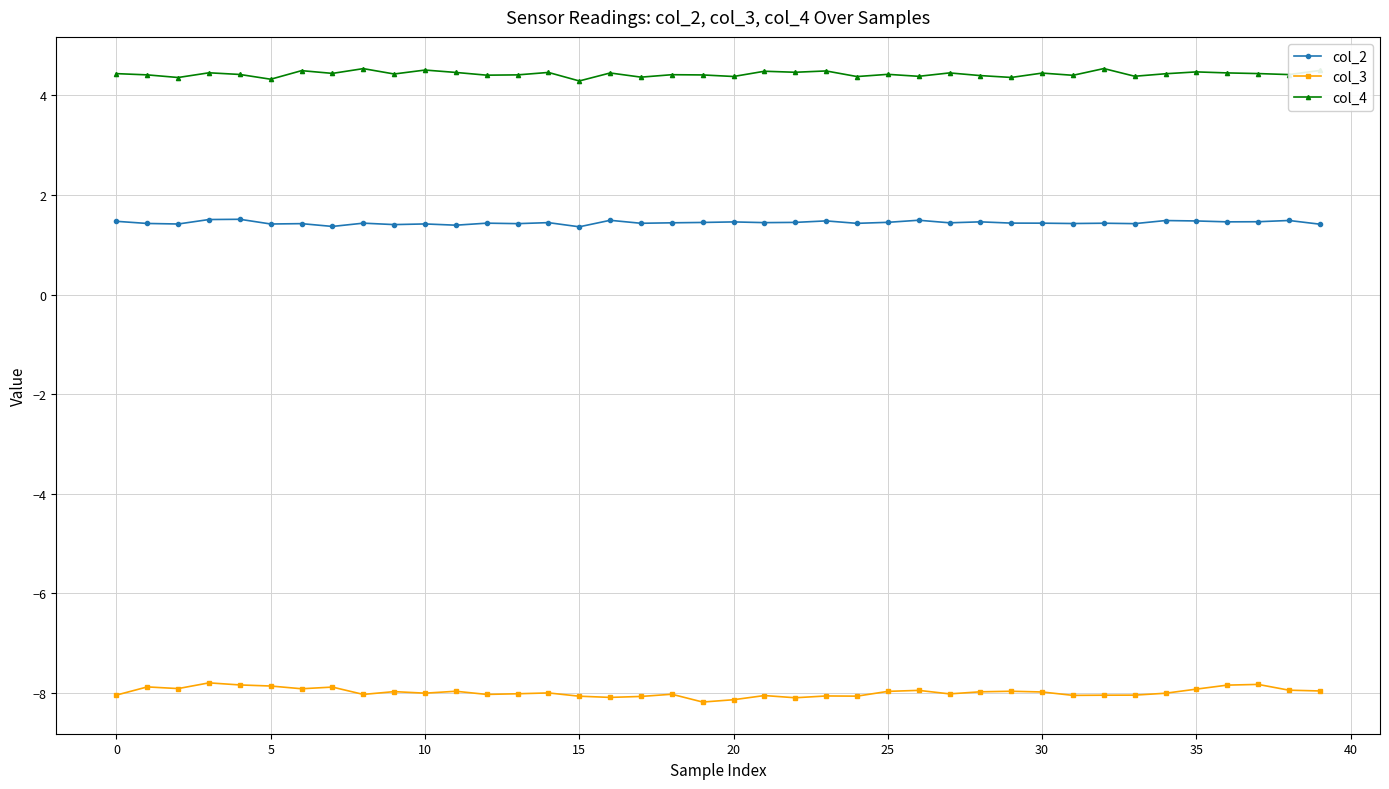

What is the maximum value for col_2?

1.5